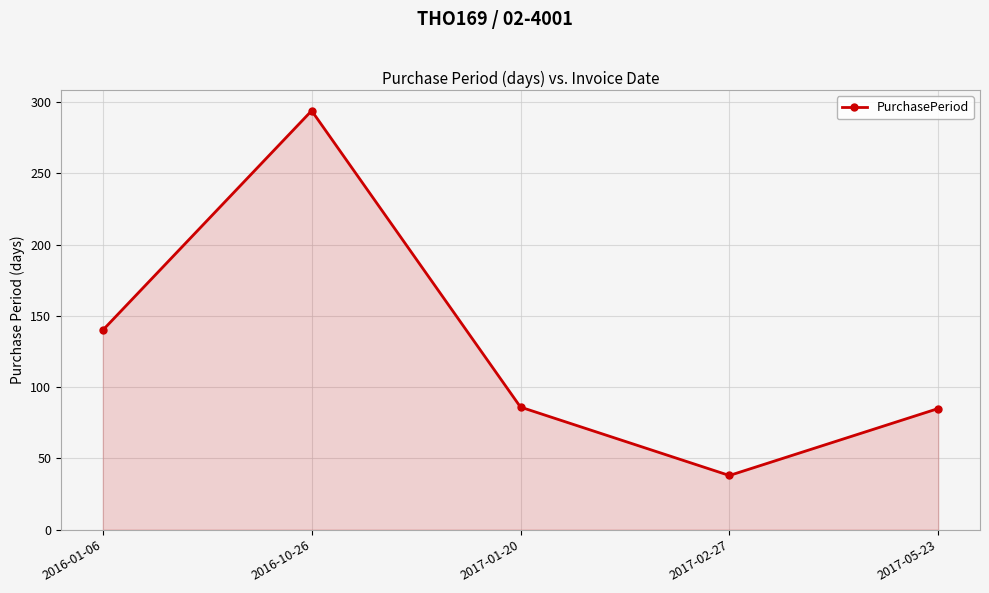

True or false: the data shows 294 at 2016-10-26.

True